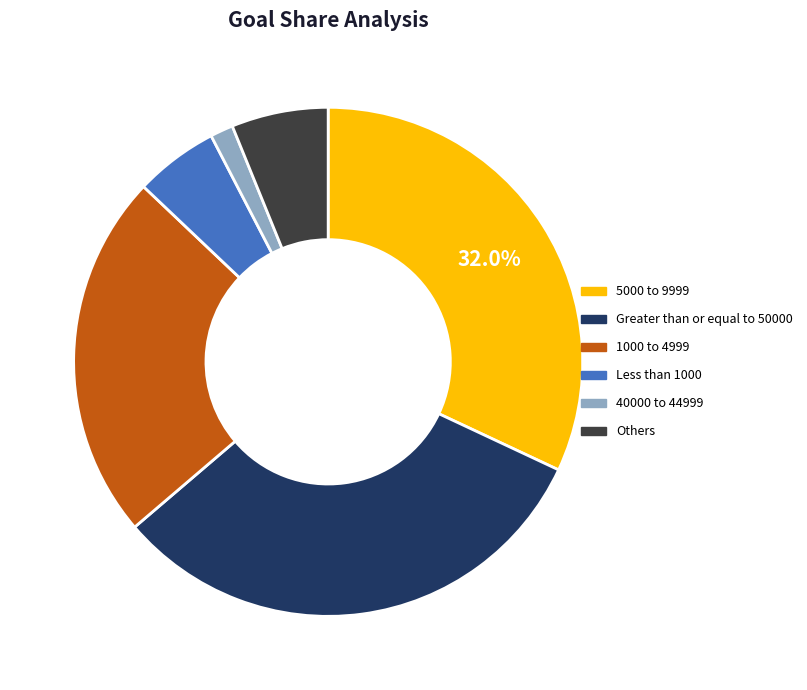

Is it true that 5000 to 9999 is 32% of the pie?

True